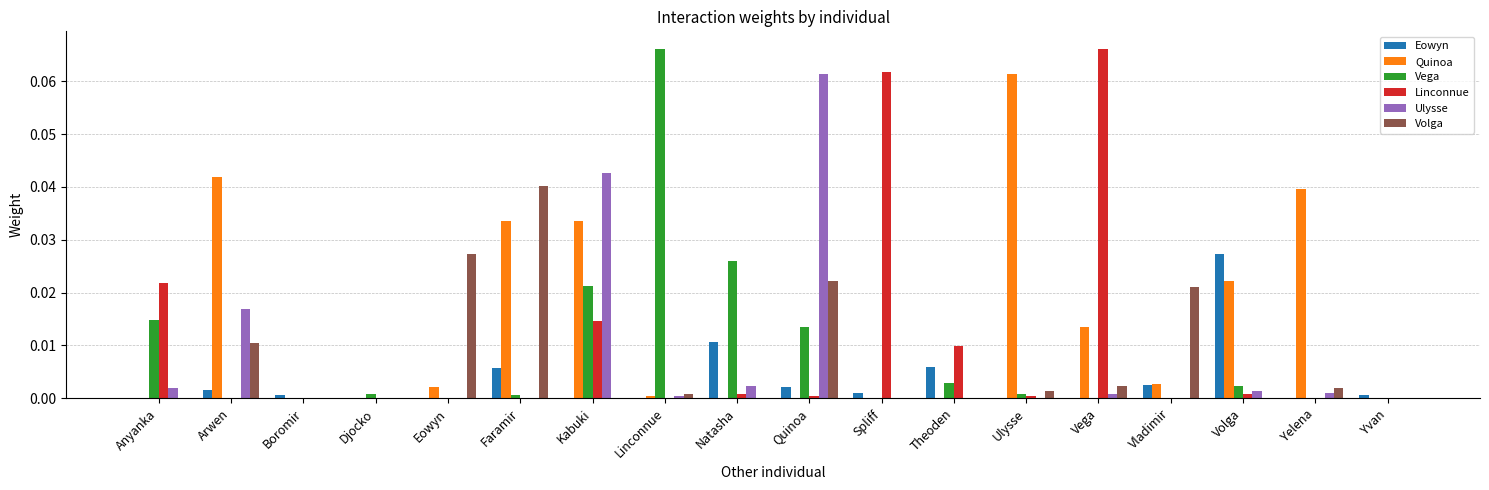

At which category is the sum across all series the highest?

Kabuki